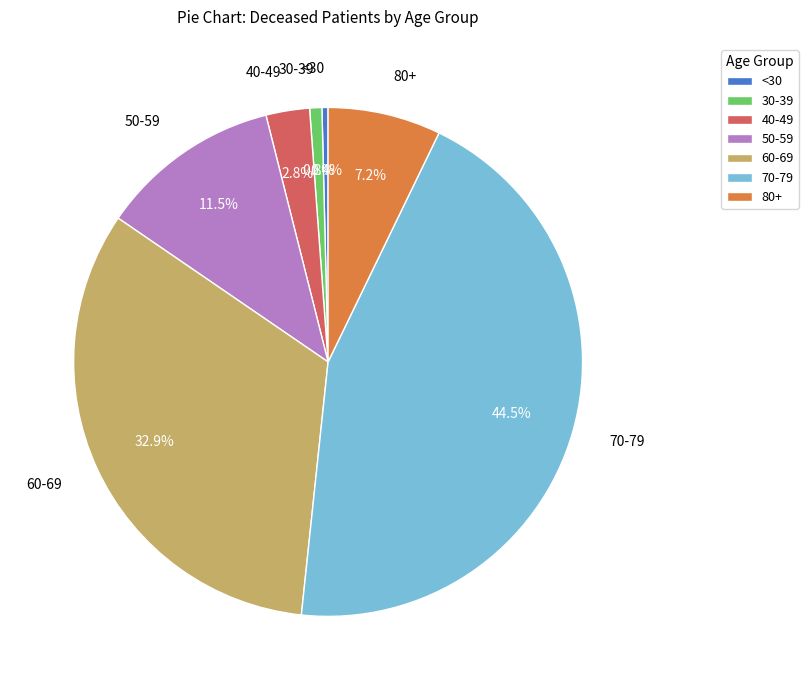

Count the number of slices in the pie.

7